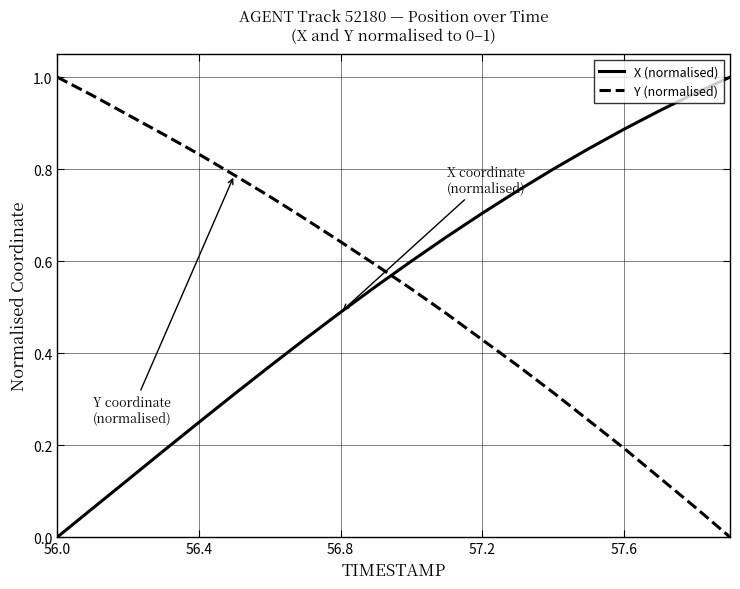

How many intersections are there between X (normalised) and Y (normalised)?

1